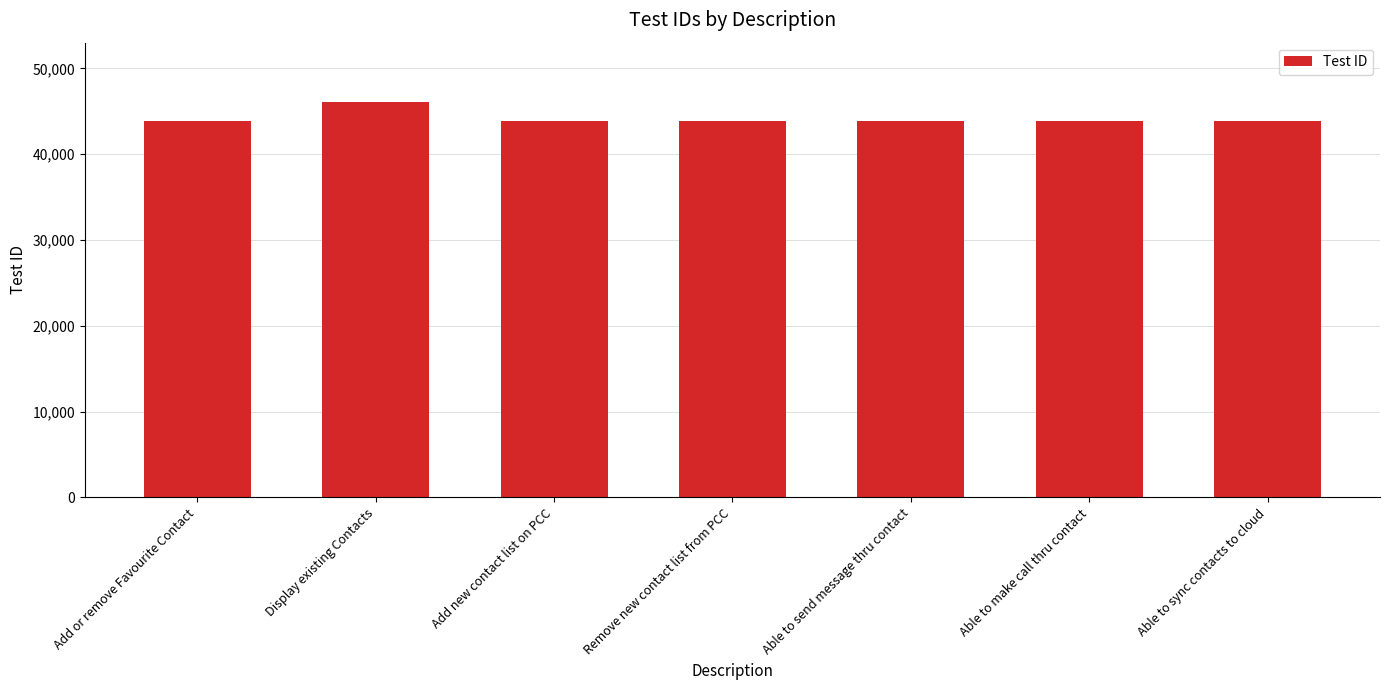

What is the minimum value shown in the chart?

43834